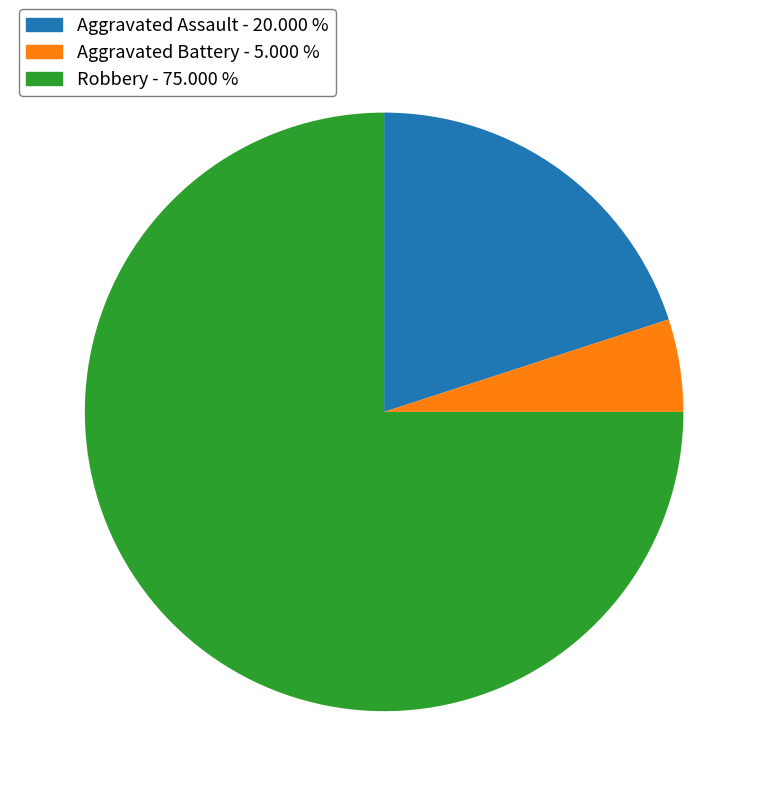

Which slice is the smallest?

Aggravated Battery